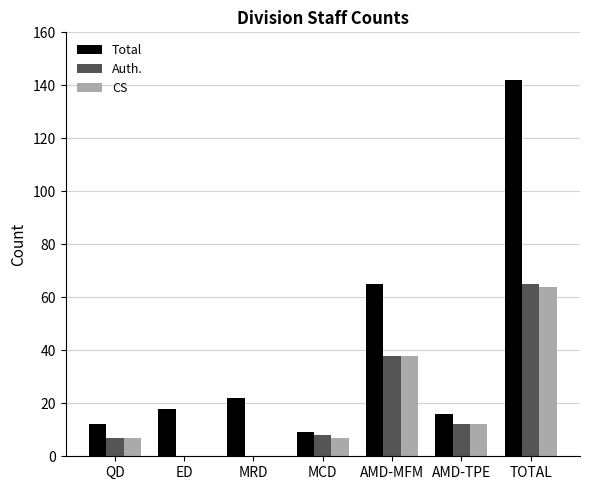

What is the maximum value for CS?

64